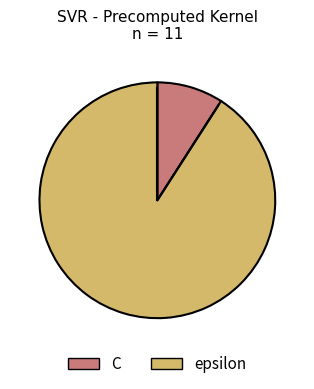

Does C represent more than half of the total?

No